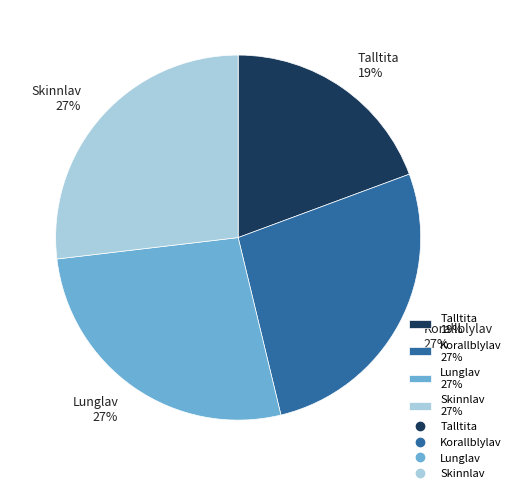

Which slice is the smallest?

Talltita 19%